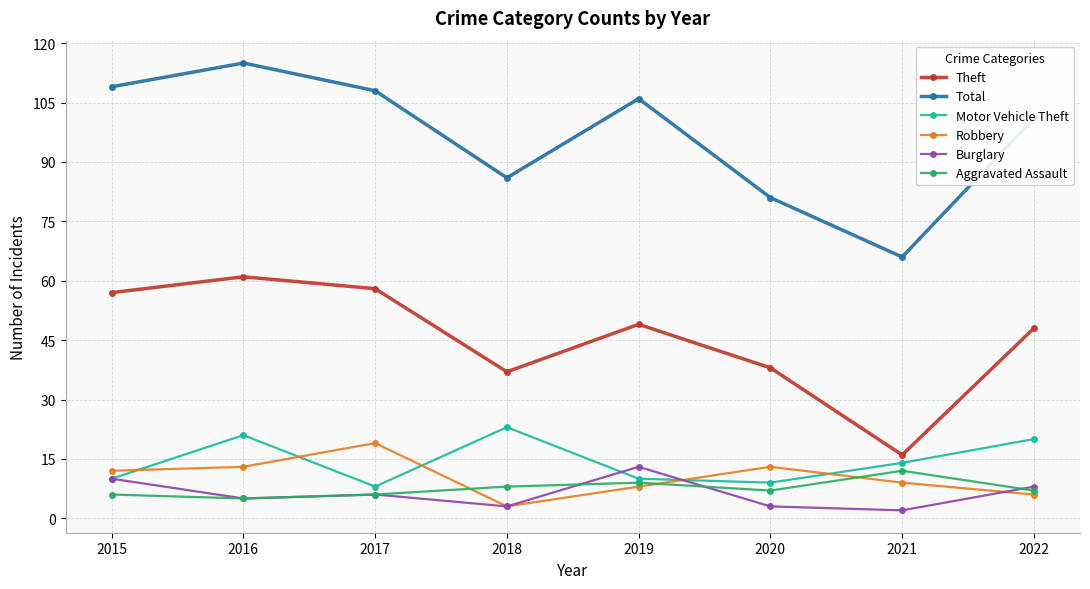

What is the difference between the second highest and minimum values in the Theft series?

42